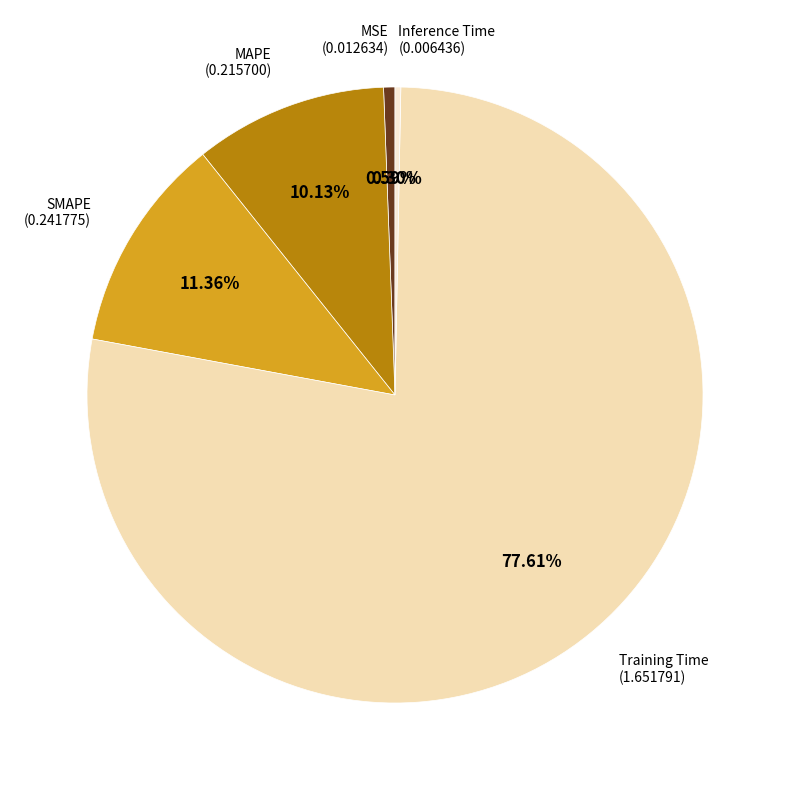

Count the number of slices in the pie.

5